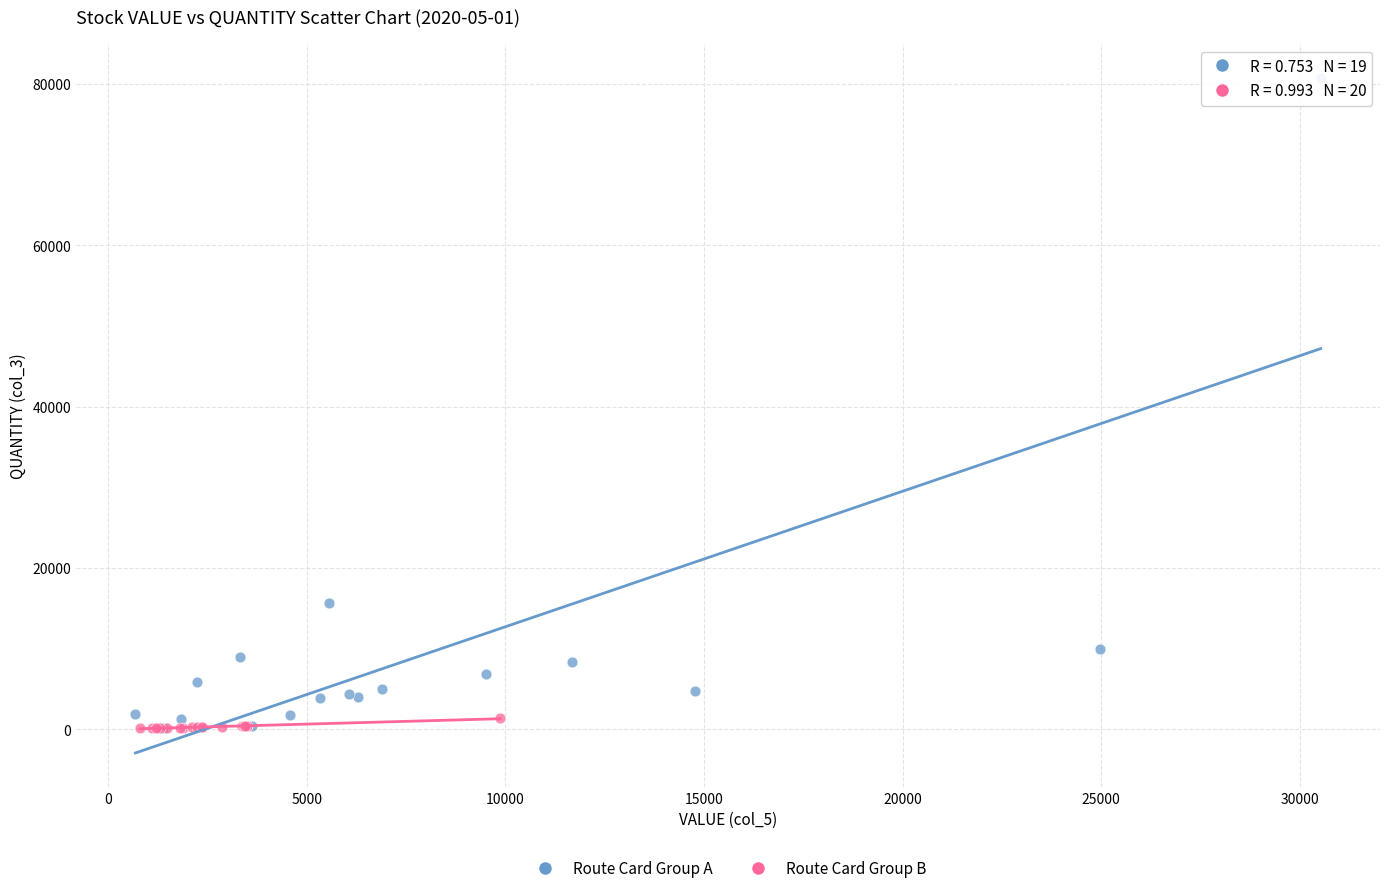

Which series has the largest Y range (max minus min)?

Route Card Group A